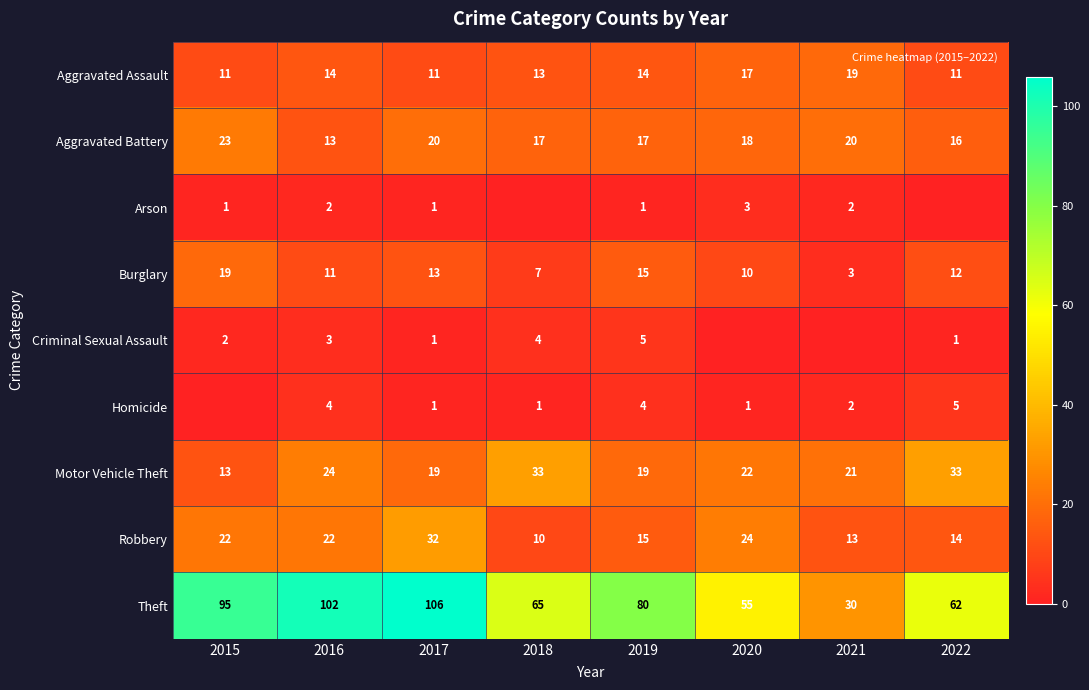

Which category has the highest value across all series?

2017